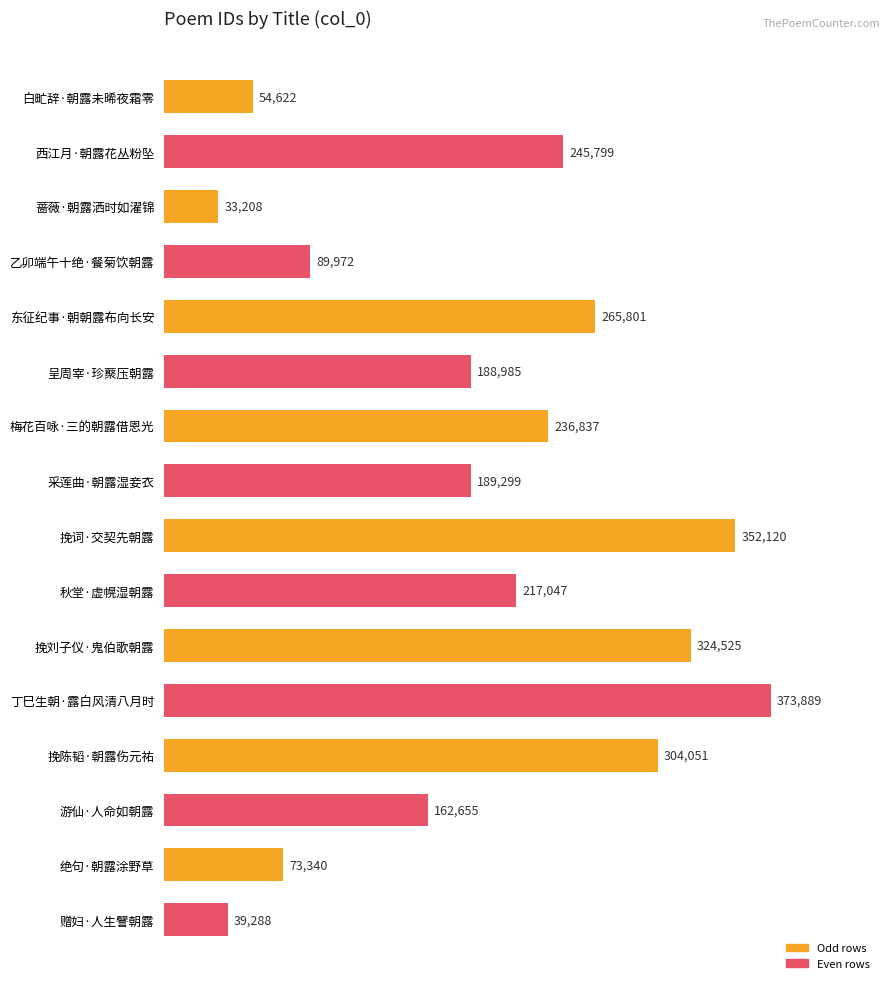

What is the label of the 14th bar from the bottom?

蔷薇·朝露洒时如濯锦